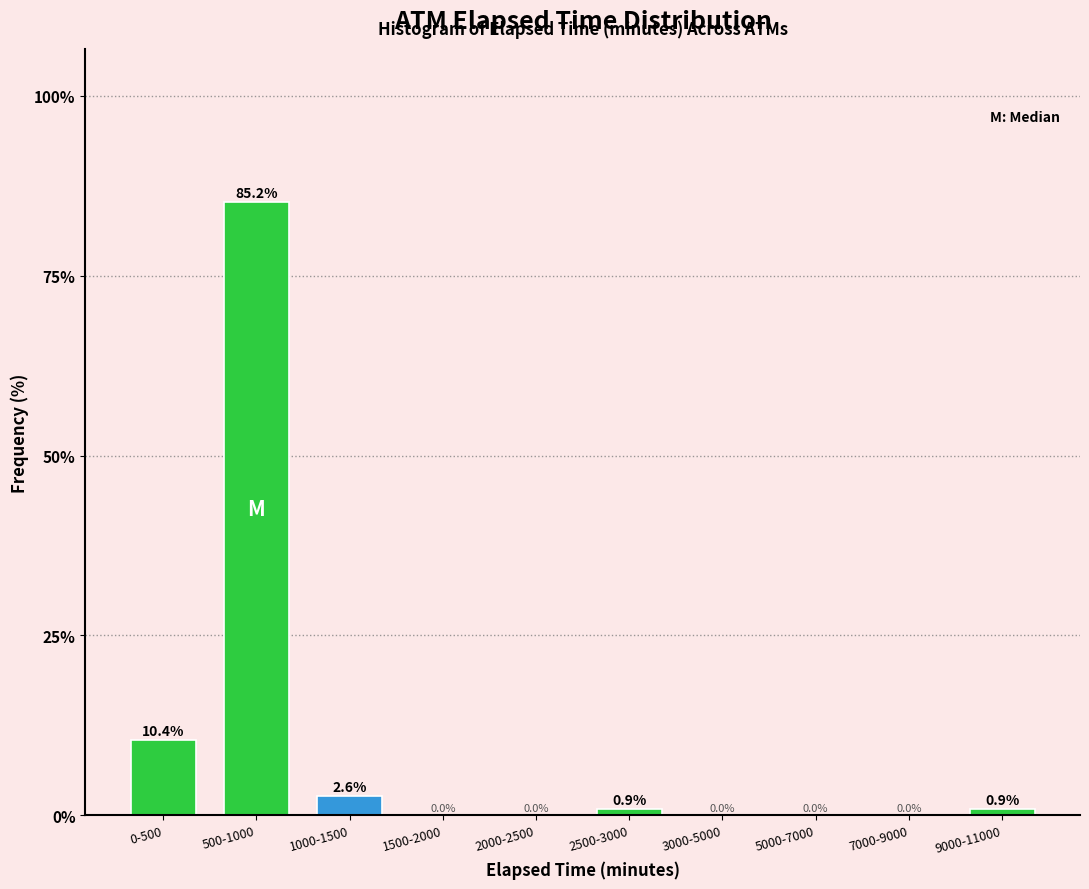

Reading right to left, extract all data points from this chart.

9000-11000=0.9	7000-9000=0.0	5000-7000=0.0	3000-5000=0.0	2500-3000=0.9	2000-2500=0.0	1500-2000=0.0	1000-1500=2.6	500-1000=85.2	0-500=10.4